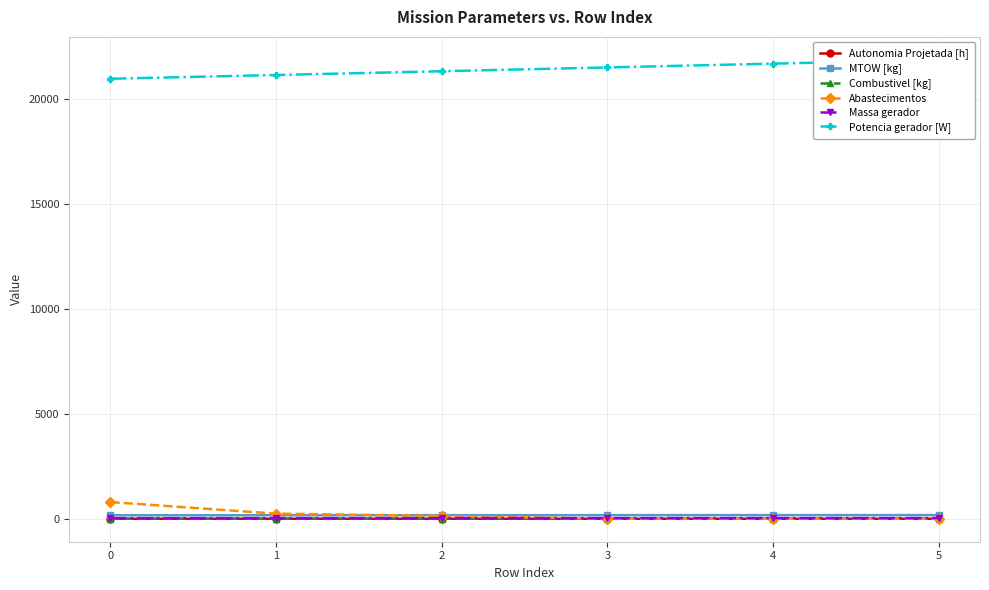

What is the approximate value of Potencia gerador [W] at 4?

21658.8